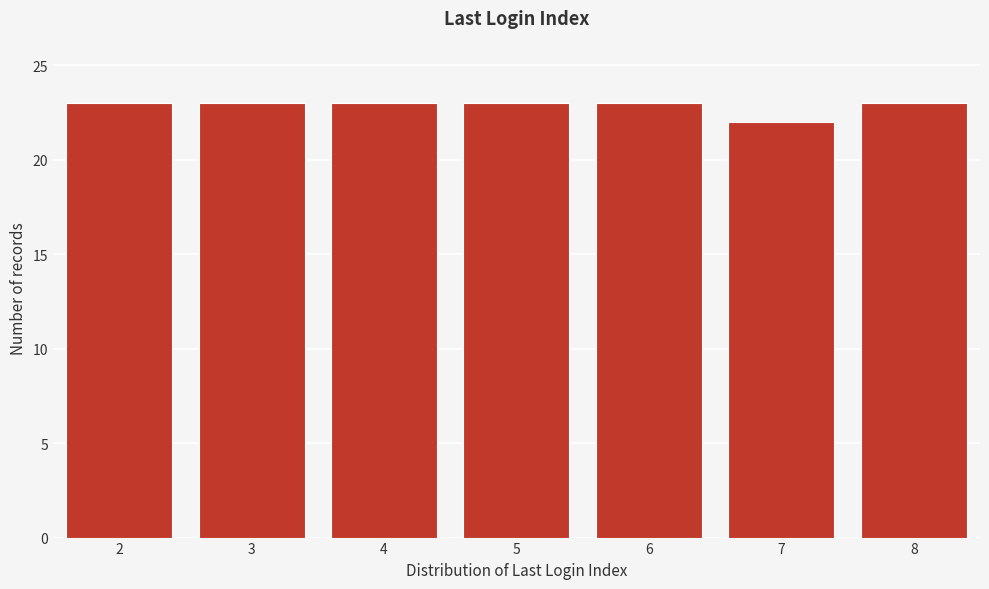

Reading left to right, transcribe all the data shown in this chart.

23	23	23	23	23	22	23